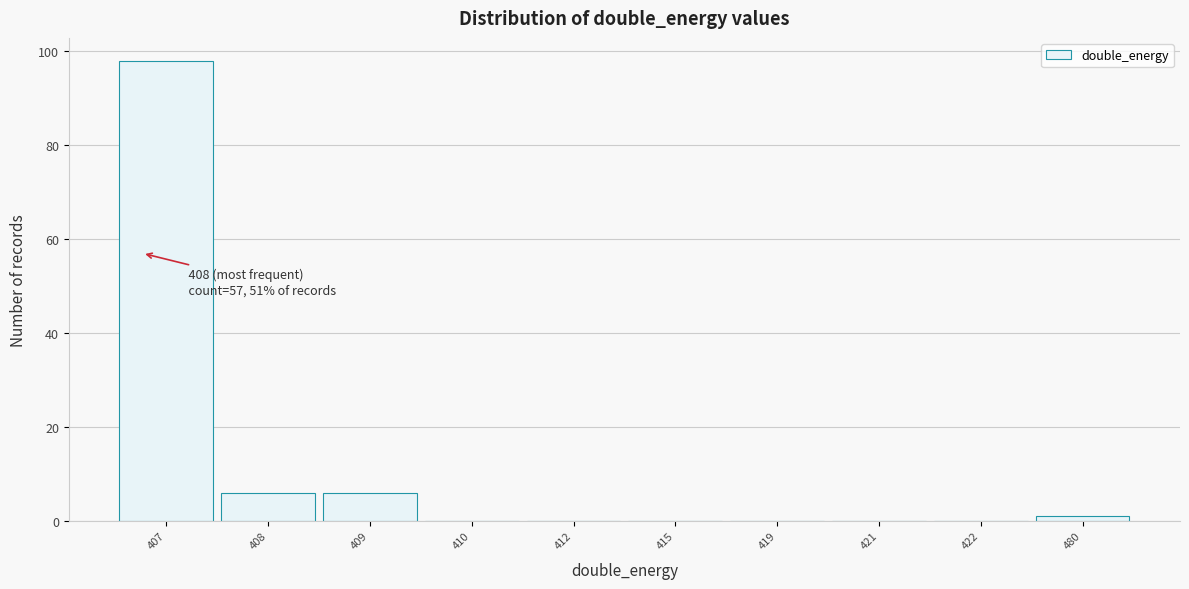

Reading left to right, what are all the values shown in this chart?

407=98	408=6	409=6	410=0	412=0	415=0	419=0	421=0	422=0	480=1